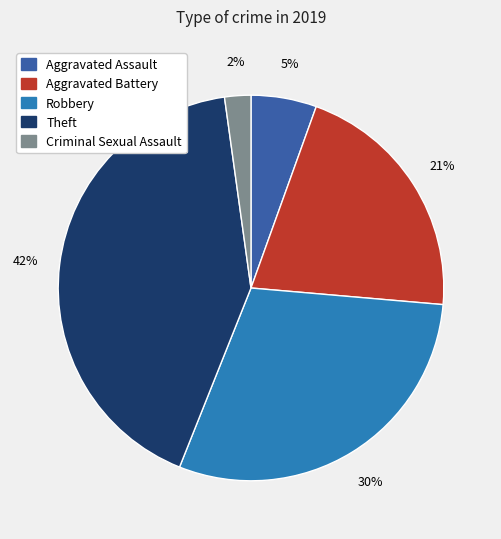

To the nearest percent, what is the average slice percentage?

20%